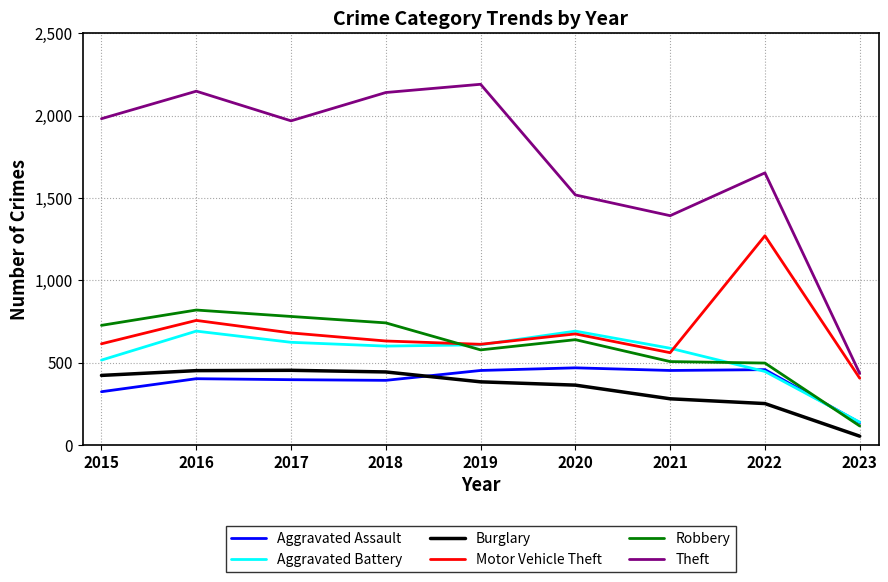

Which series changed the most between 2019 and 2020?

Theft